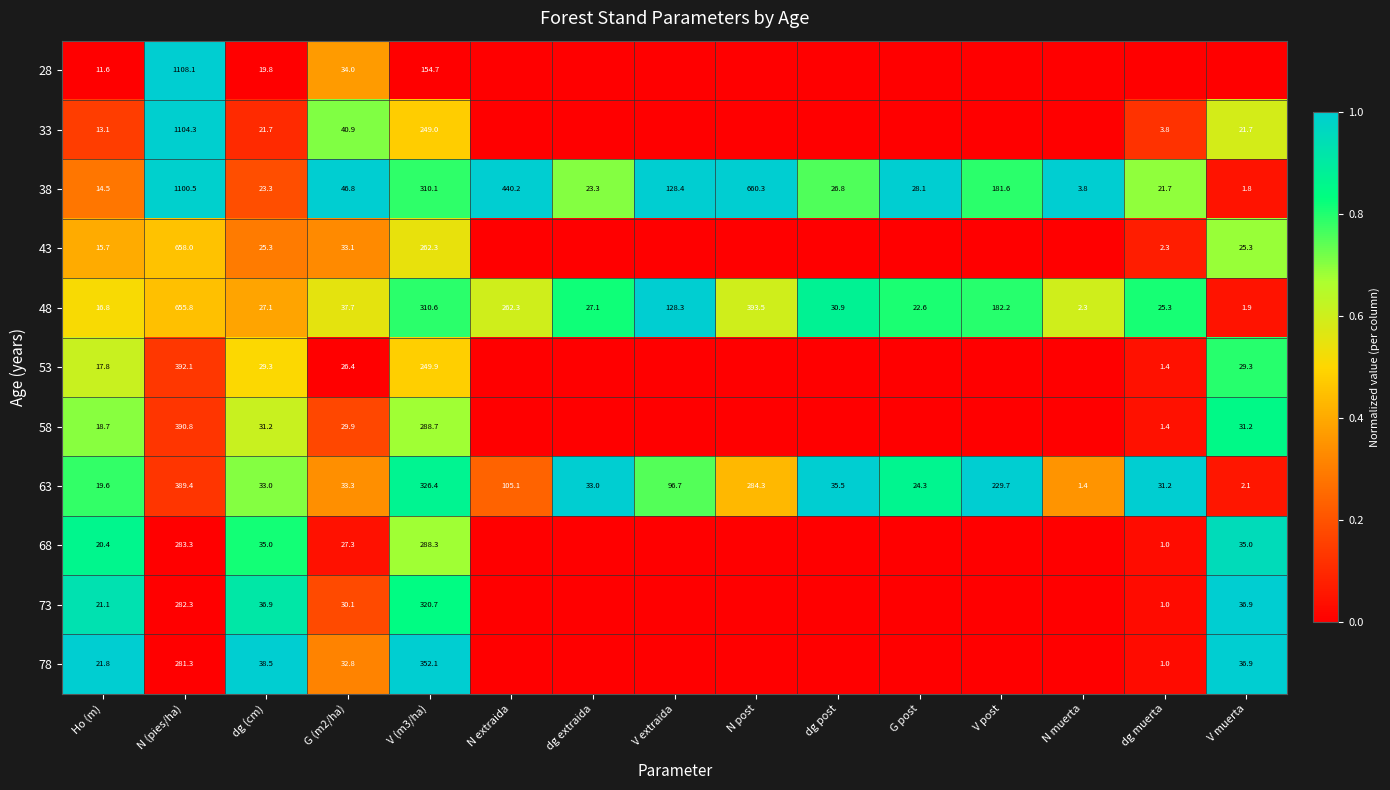

The value of 48 at dg post is 1.5. True or false?

False